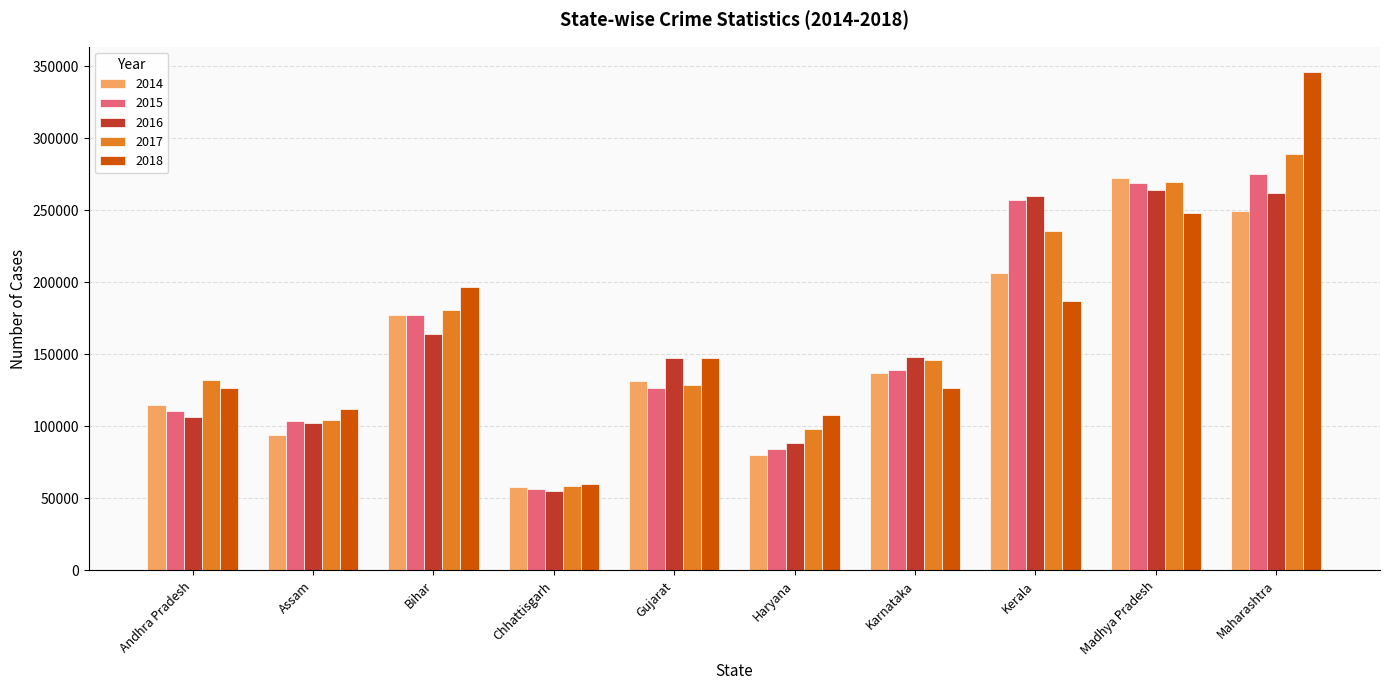

What is the difference between the maximum and minimum values in the 2017 series?

230398